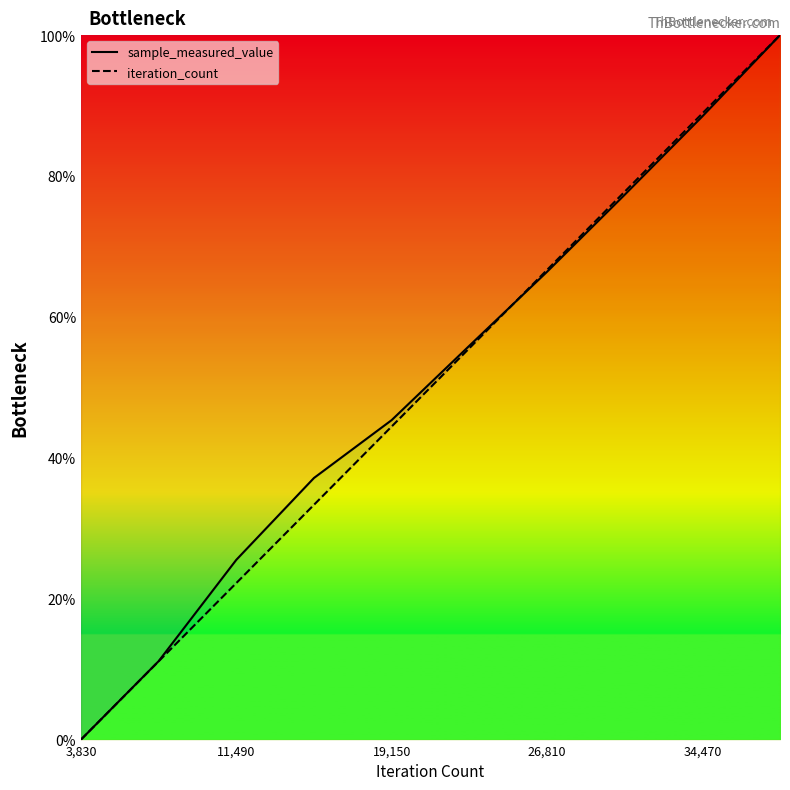

What is the value of the iteration_count point at the 3rd from the left?

22.2